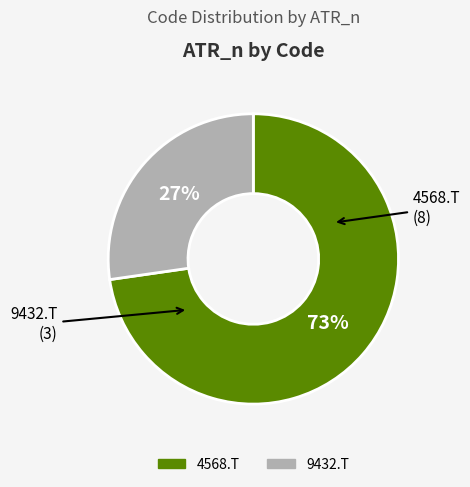

To the nearest percent, what is the combined percentage of 9432.T and 4568.T?

100%